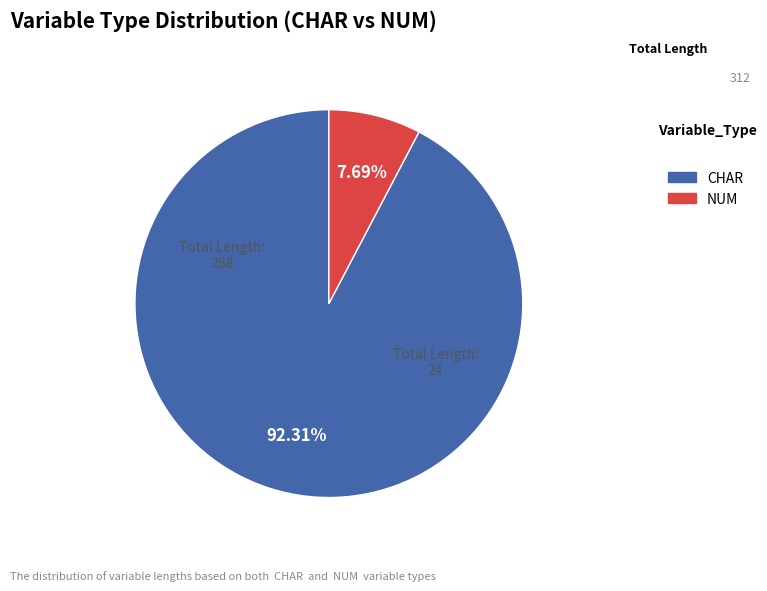

How many segments does this pie chart have?

2